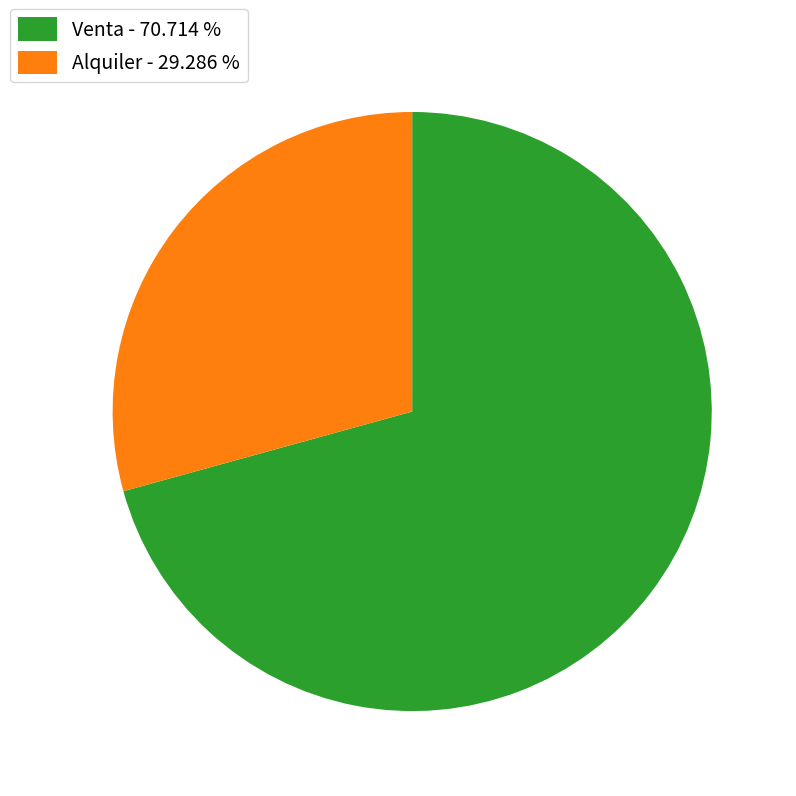

Is there a majority slice in this chart?

Yes